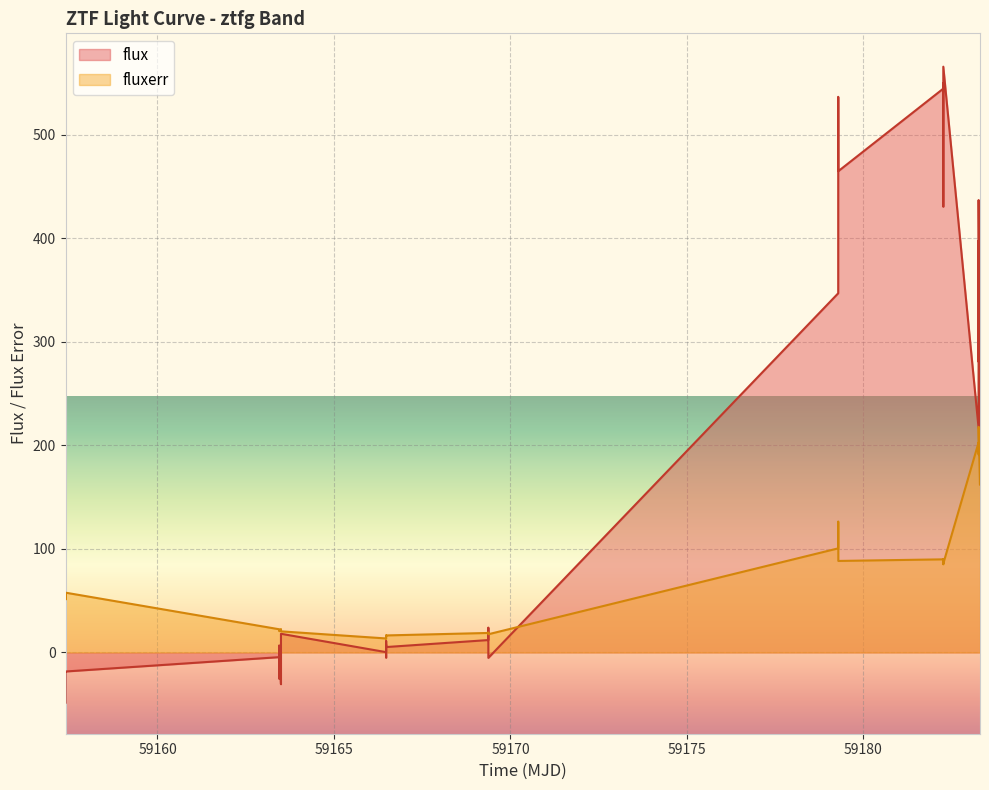

How many lines are shown in the chart?

2